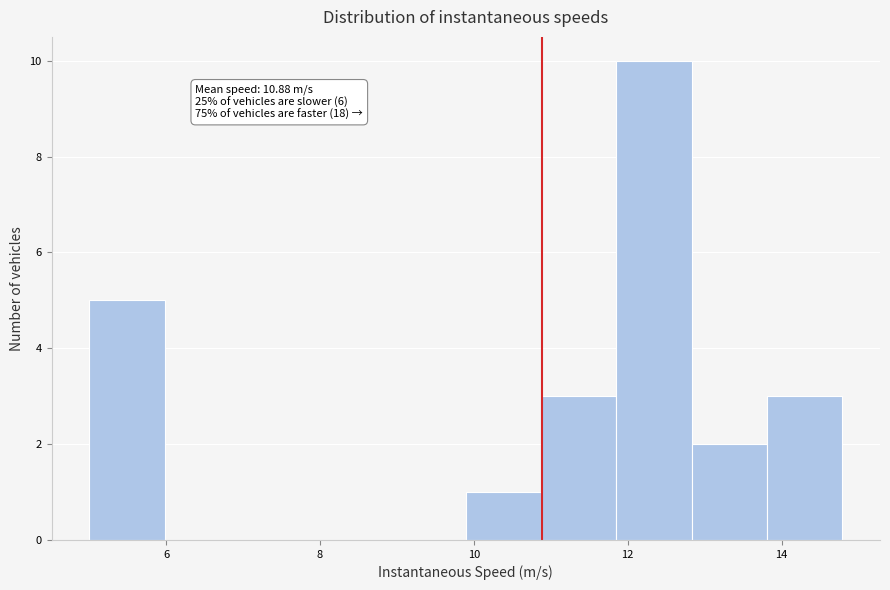

Which range on the x-axis has the tallest bar?

11.8 to 12.8